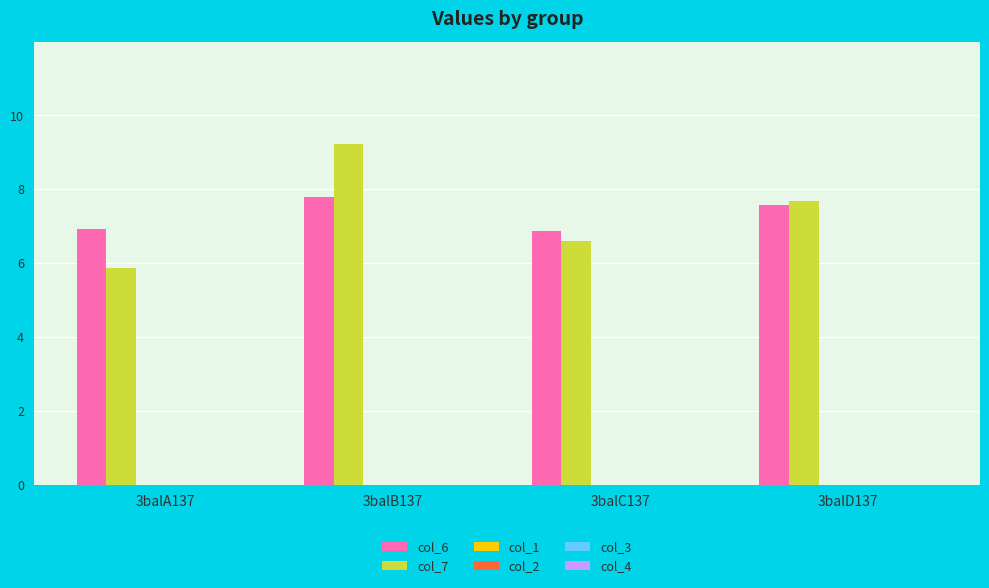

Which series has the widest spread of values?

col_7